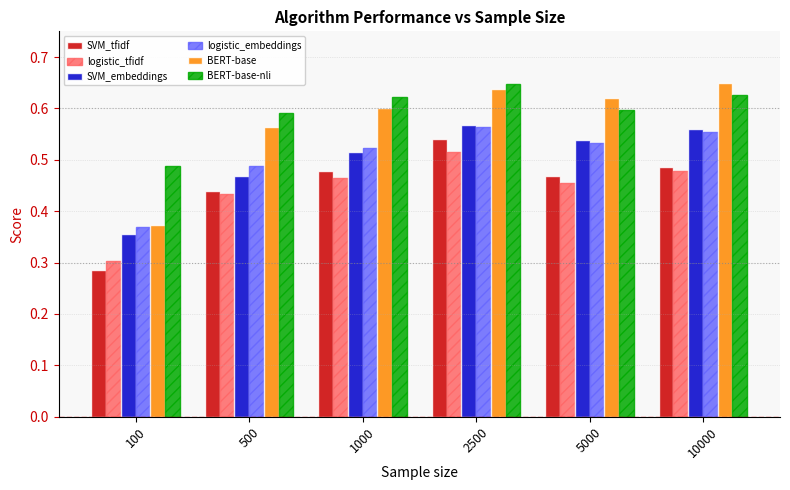

What is the sum of all SVM_tfidf values?

2.7